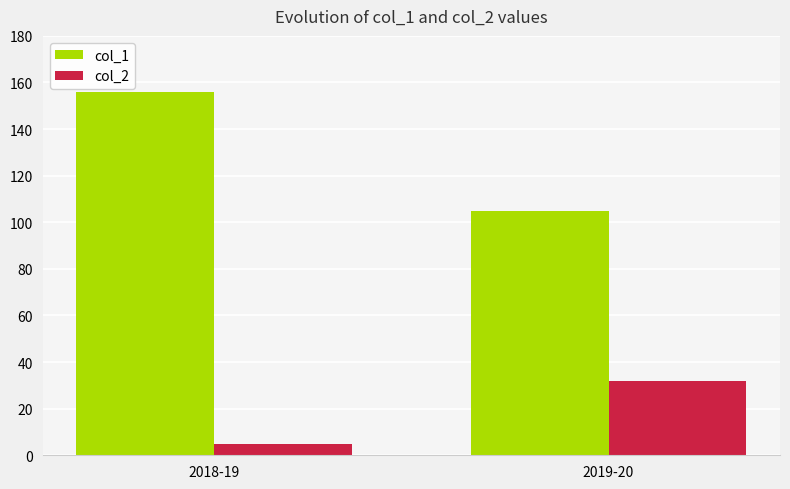

Which series has the largest range (max minus min)?

col_1